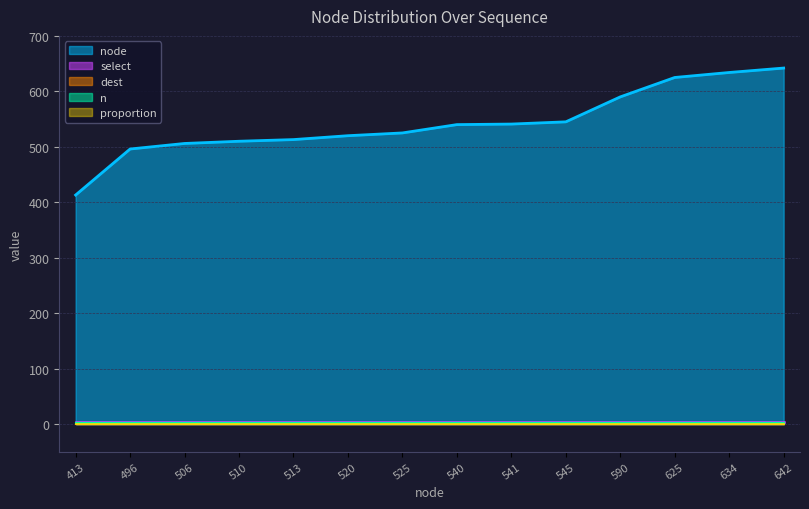

True or false: n has more than 2 interior local peaks.

False